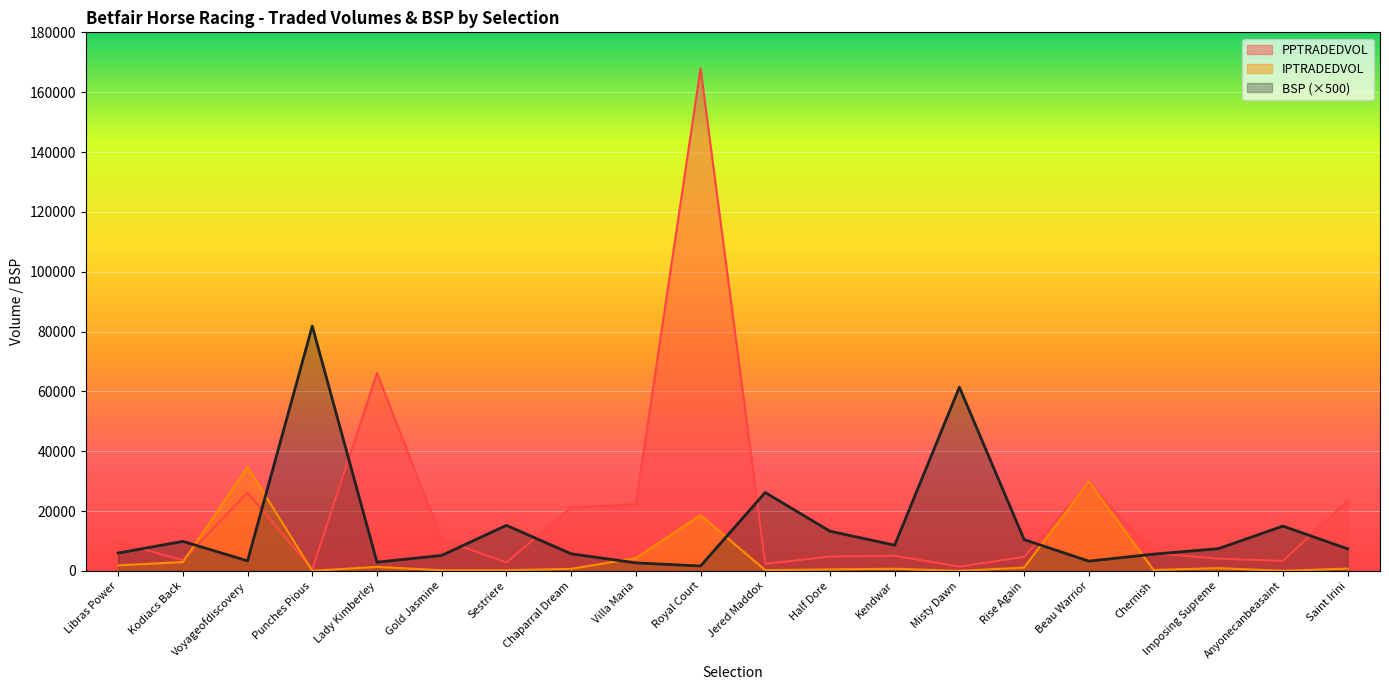

What is the difference between the second highest and minimum values in the BSP series?

59760.0